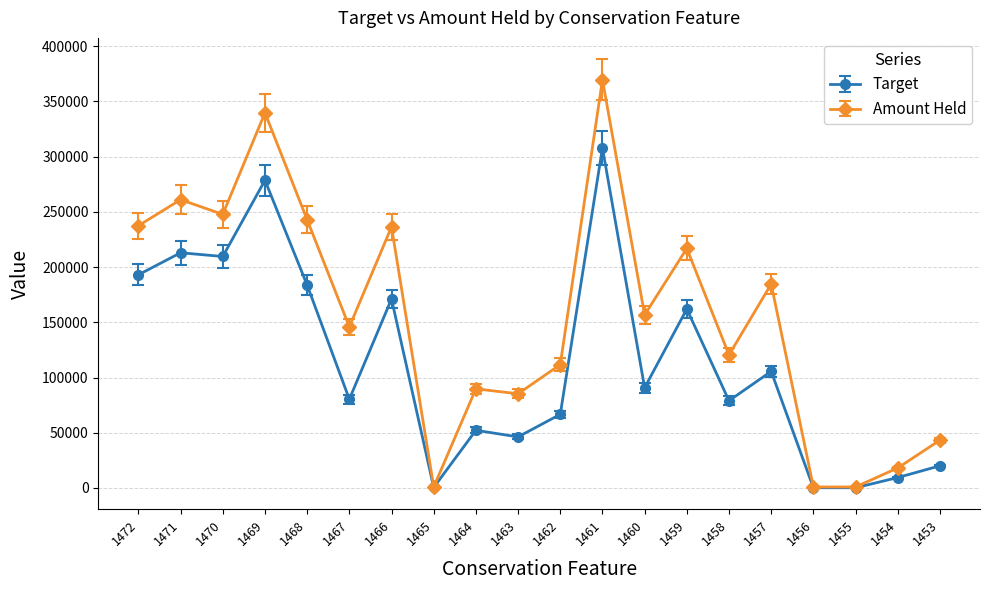

At how many categories does at least one series exceed 356217?

1